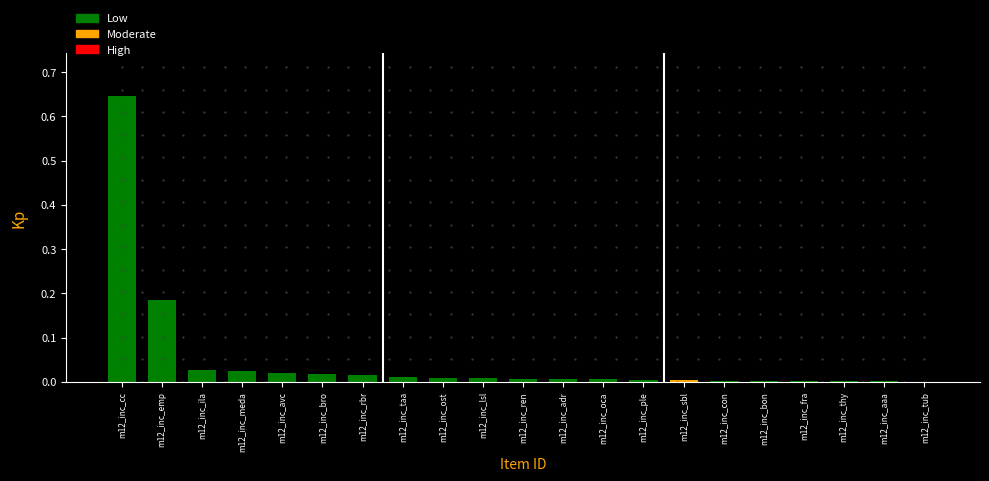

The chart shows a value of 0.3 at m12_inc_emp. True or false?

False